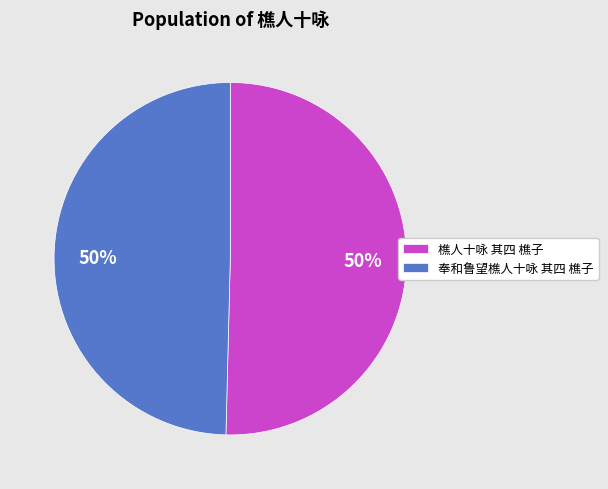

What is the ratio of the value at 奉和鲁望樵人十咏 其四 樵子 to the value at 樵人十咏 其四 樵子?

1.0